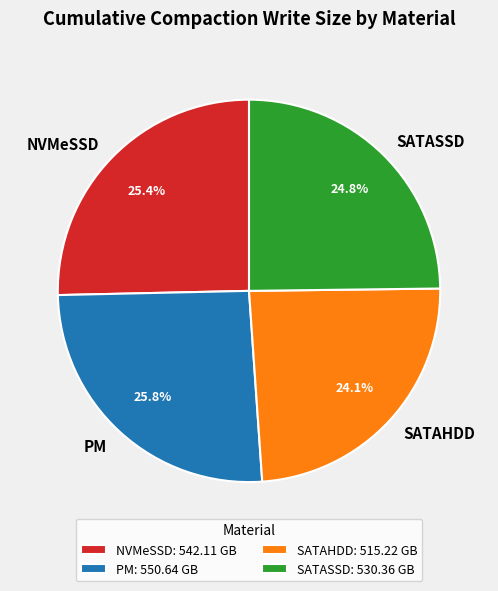

What percentage is the SATASSD slice, to the nearest percent?

25%